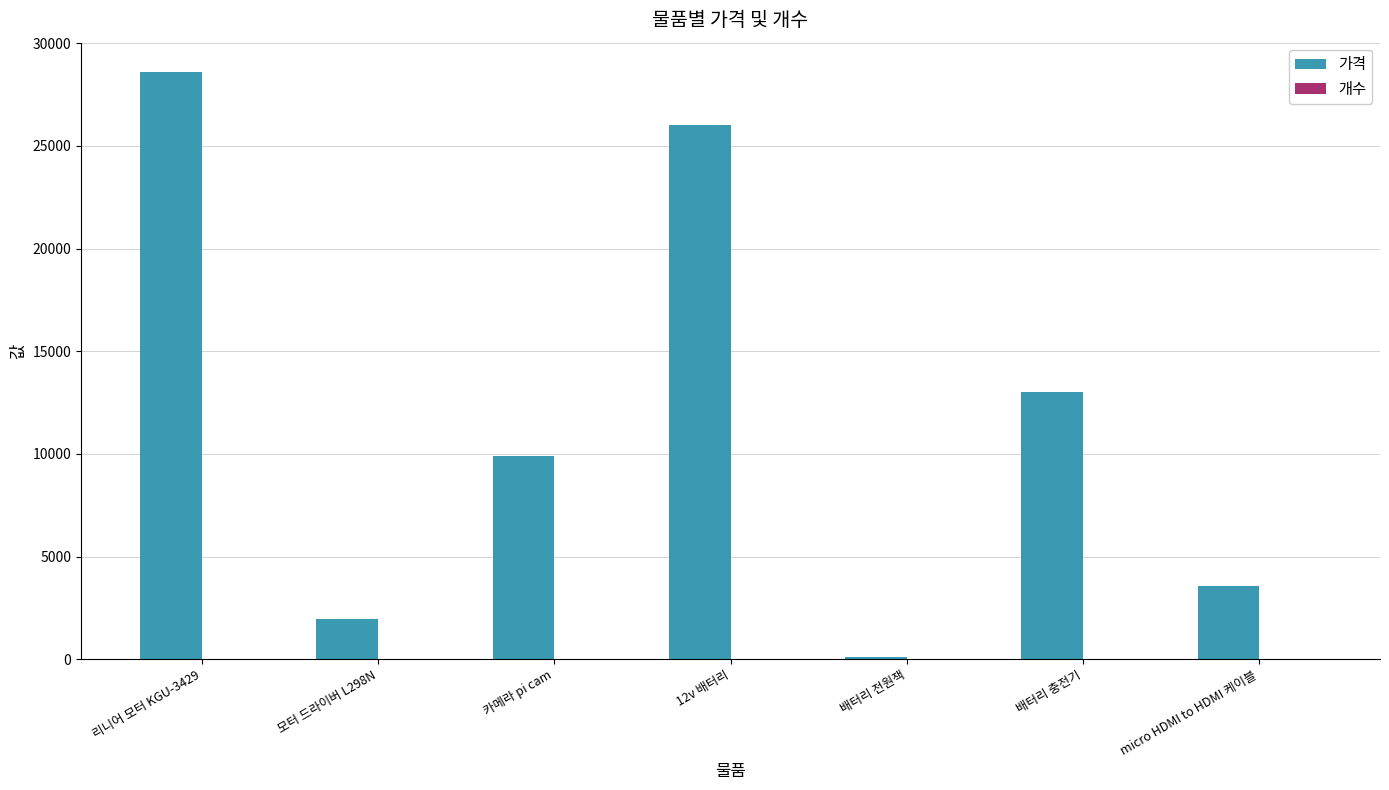

Are the bars grouped side by side (vs. stacked)?

Yes